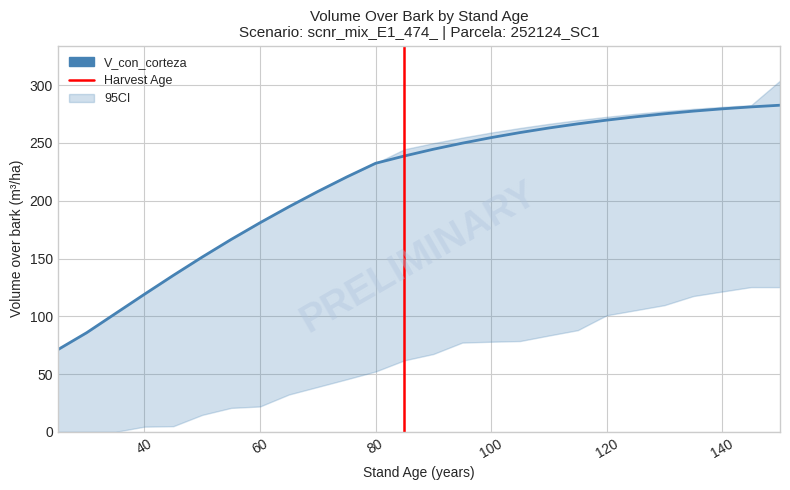

What is the total value across all series at 30?

171.6